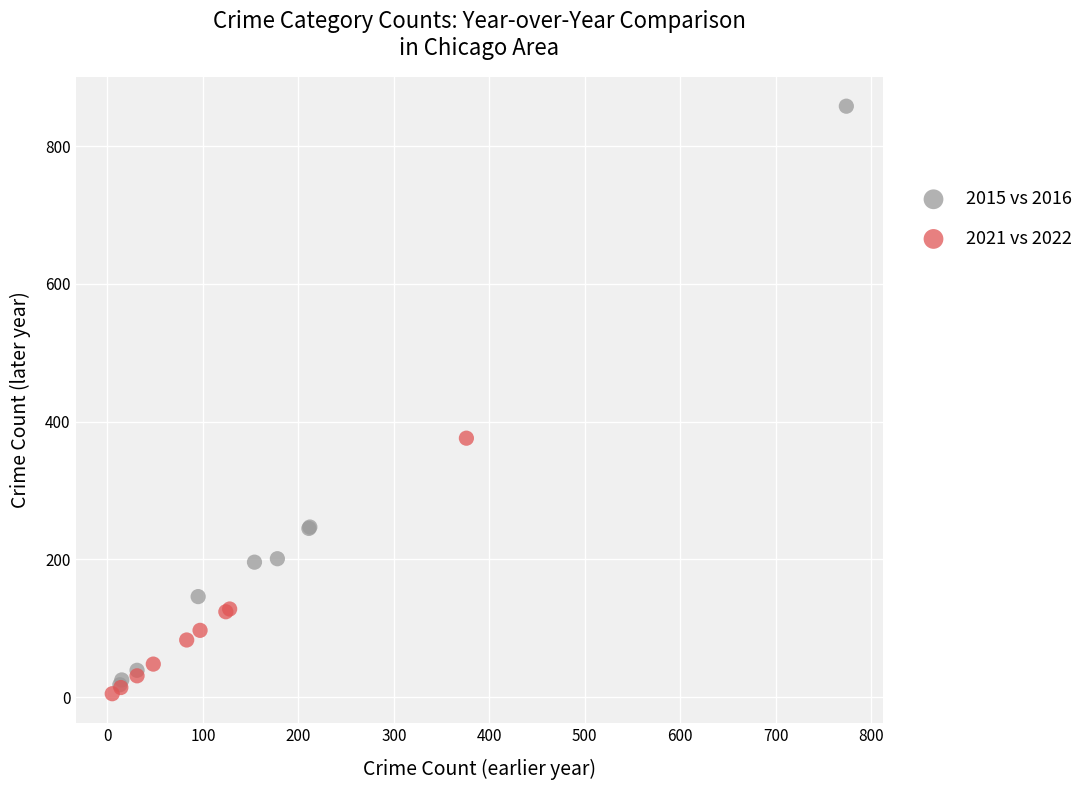

Which series reaches the maximum Y coordinate?

2015 vs 2016